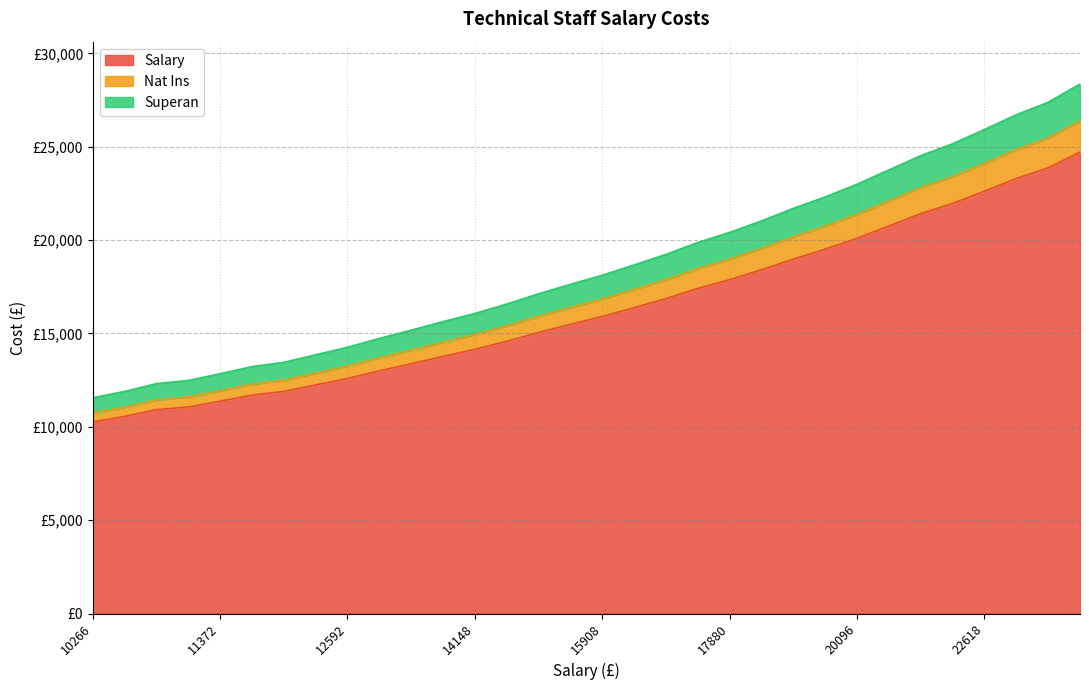

True or false: Salary has more than 0 interior local peaks.

False